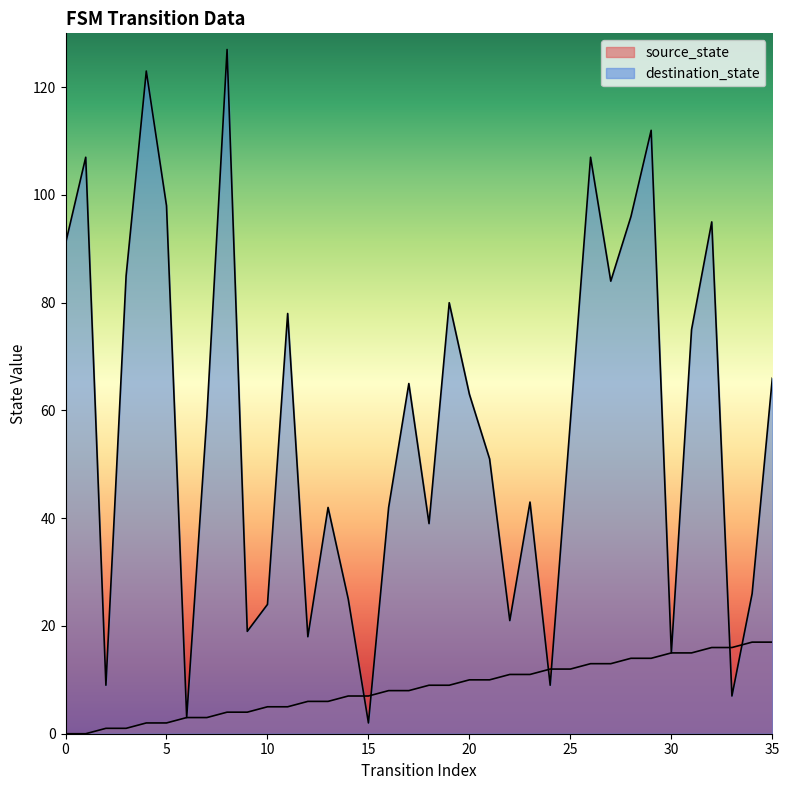

Which category has the highest value in the source_state series?

34